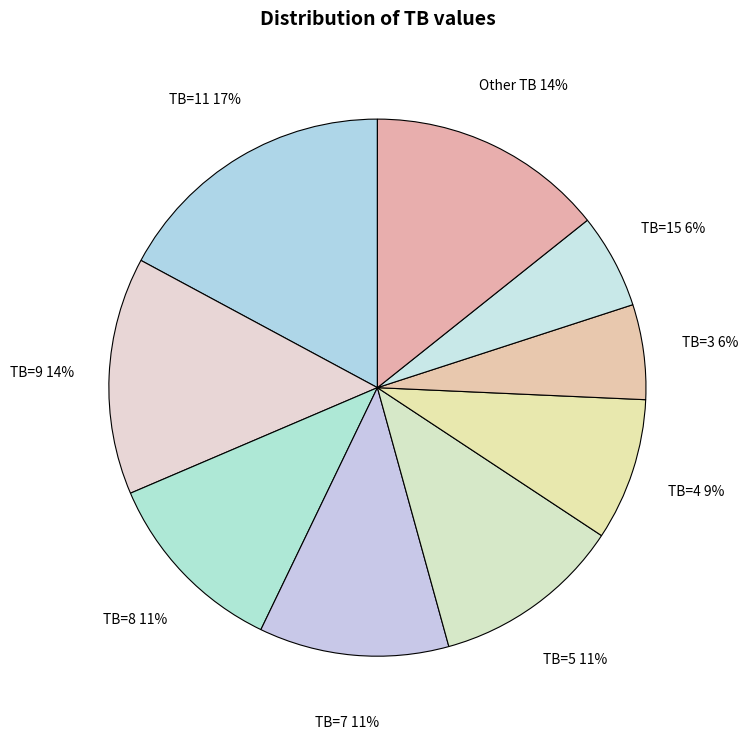

How many slices are in this pie chart?

9